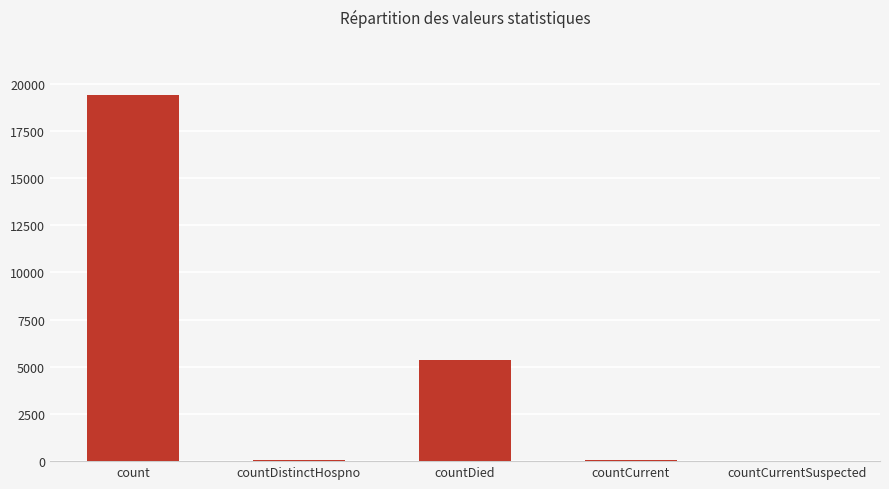

What is the sum of all values?

24875